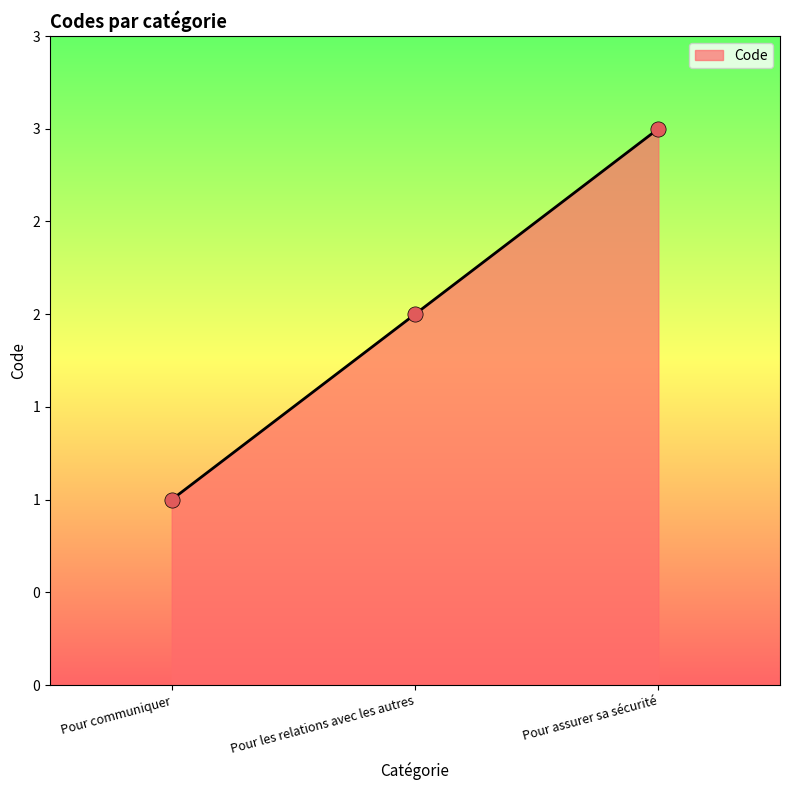

Between Pour assurer sa sécurité and Pour les relations avec les autres, which is larger?

Pour assurer sa sécurité